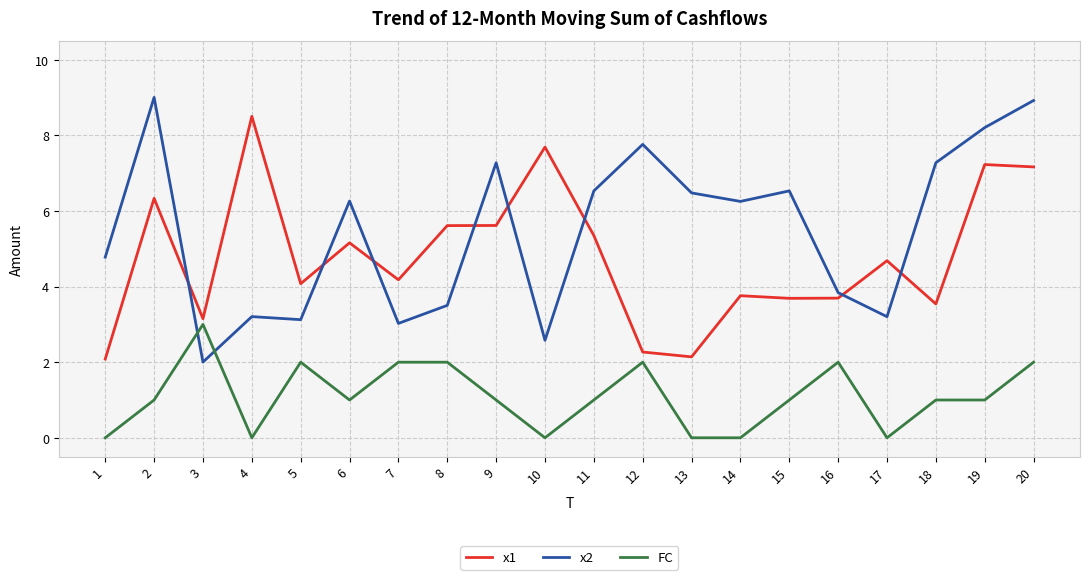

Where is the first local maximum for FC?

3